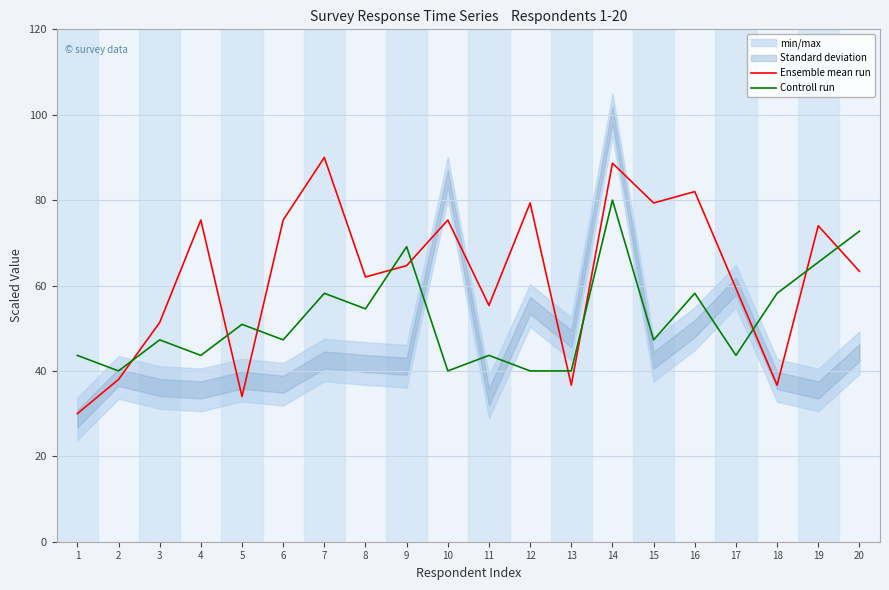

At which label is Ensemble mean run closest to 60?

17